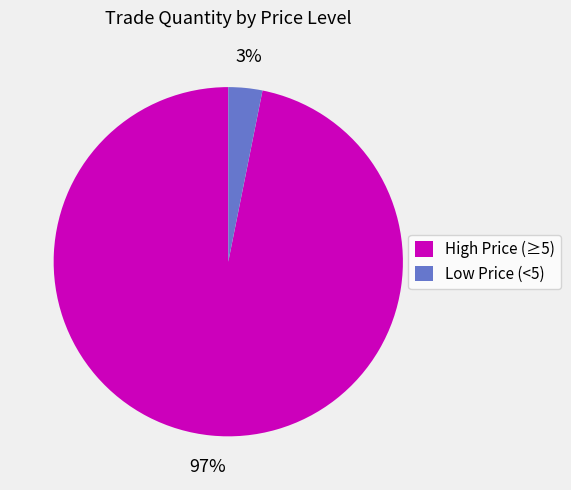

To the nearest percent, what is the difference between the largest and smallest slice percentages?

94%